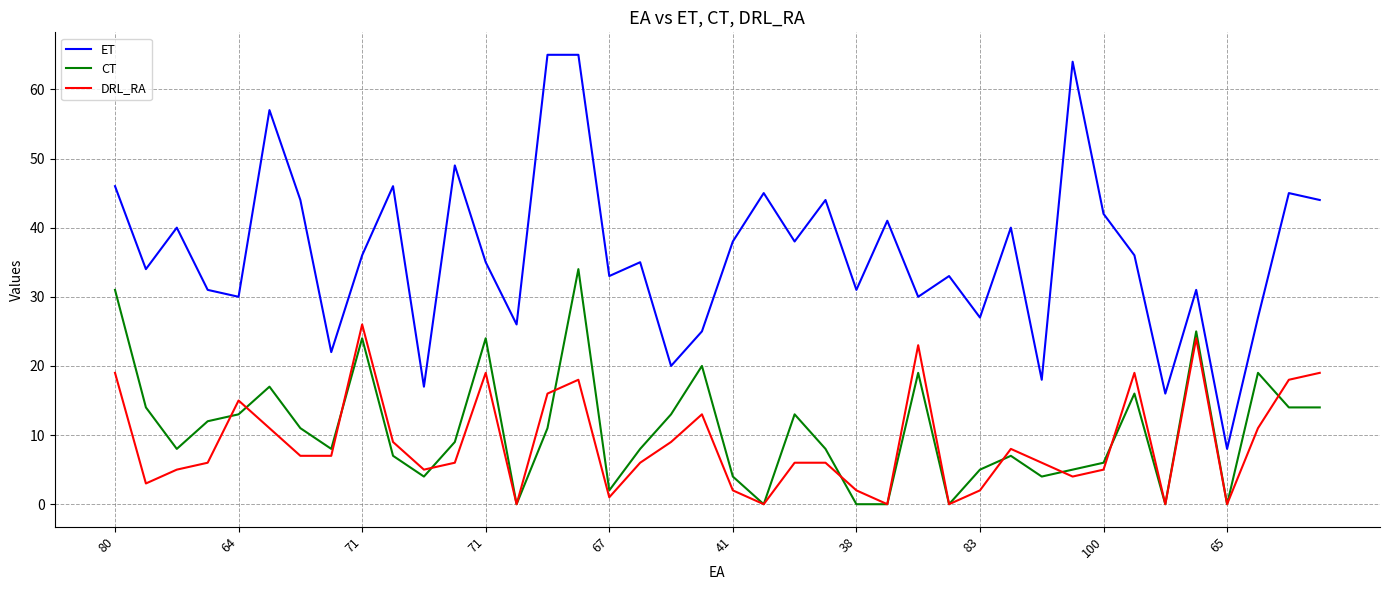

After their last crossing, which series has the higher values: CT or DRL_RA?

DRL_RA